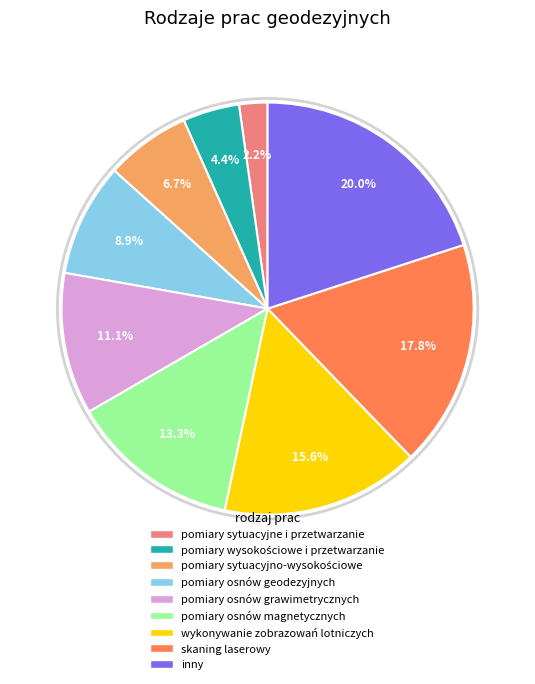

To the nearest percent, what percentage of the pie is pomiary osnów magnetycznych?

13%